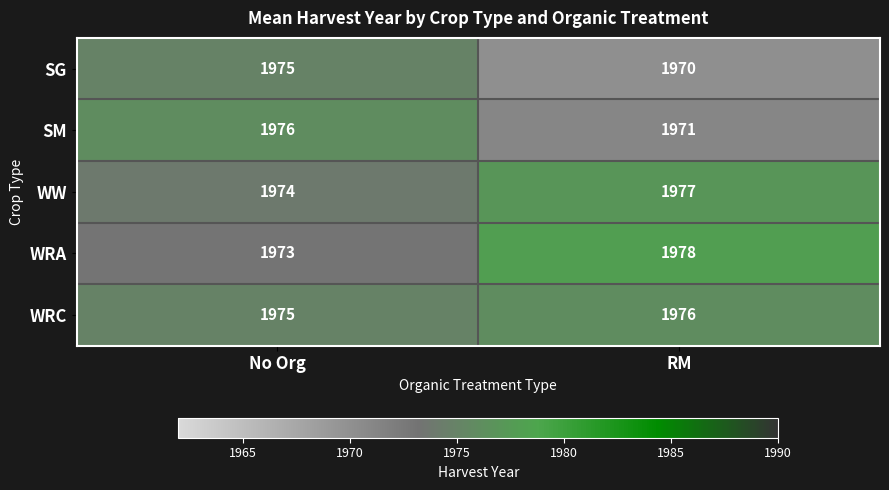

List the labels in order of WRC value, largest first.

RM, No Org